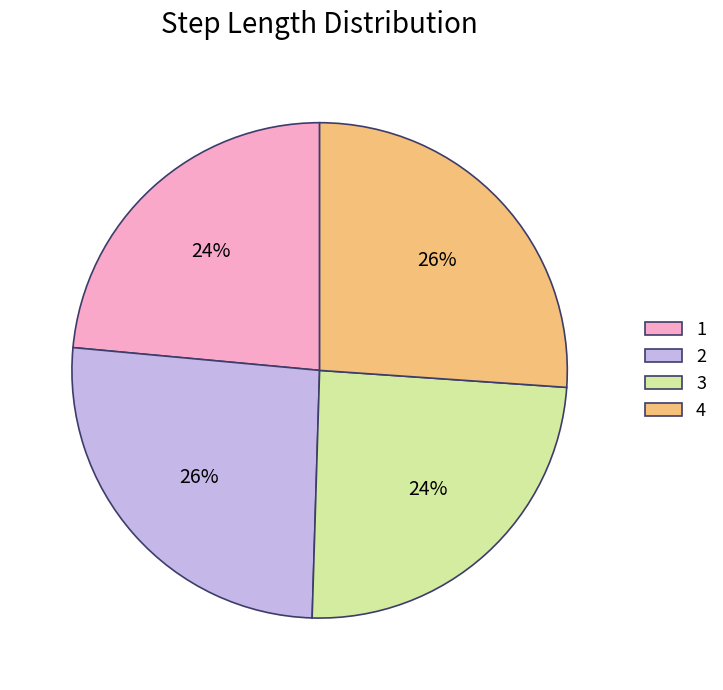

What percentage is the 1 slice, to the nearest percent?

24%